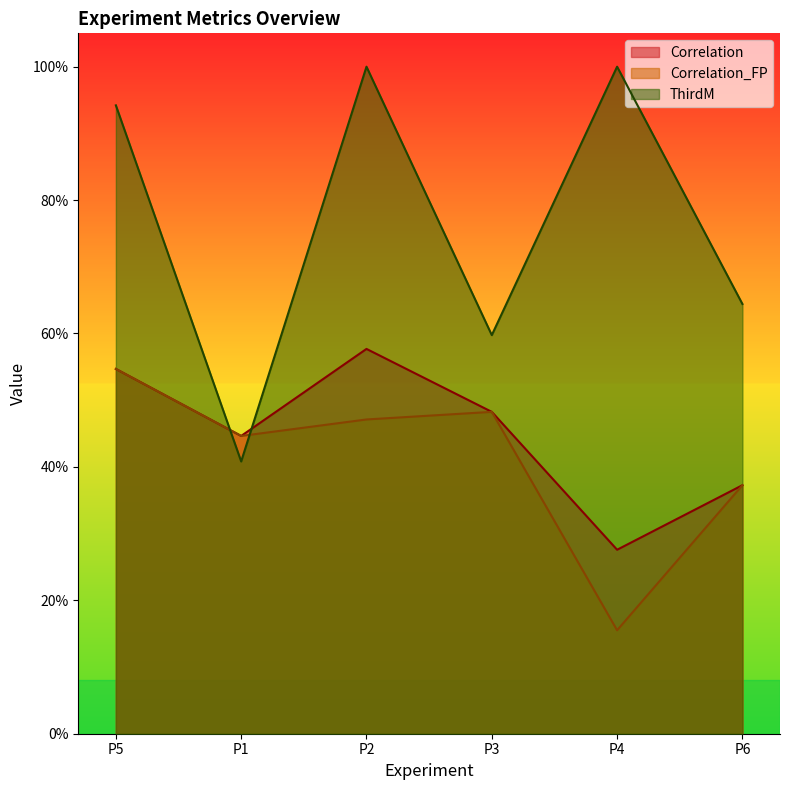

True or false: Correlation has more than 0 points higher than both neighbors.

True